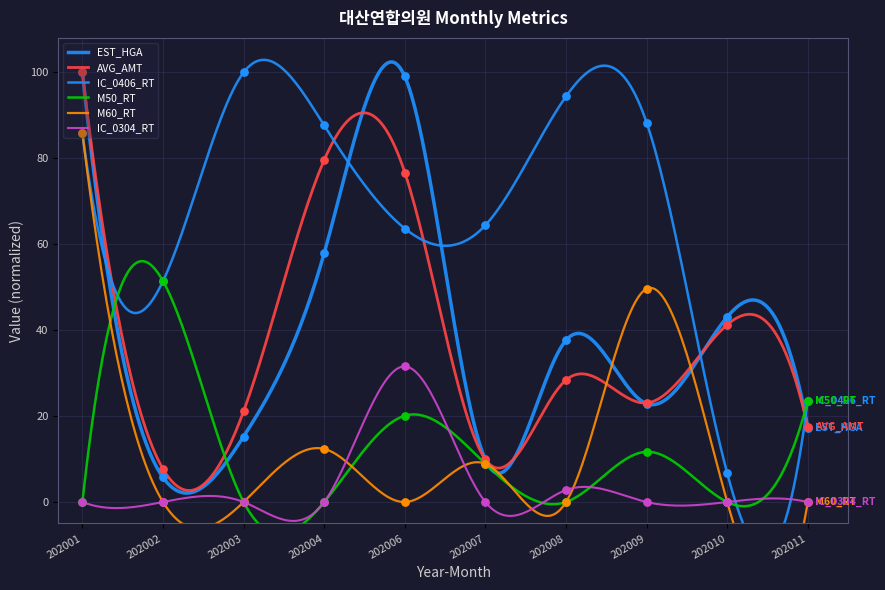

At how many categories does at least one series exceed 66?

6